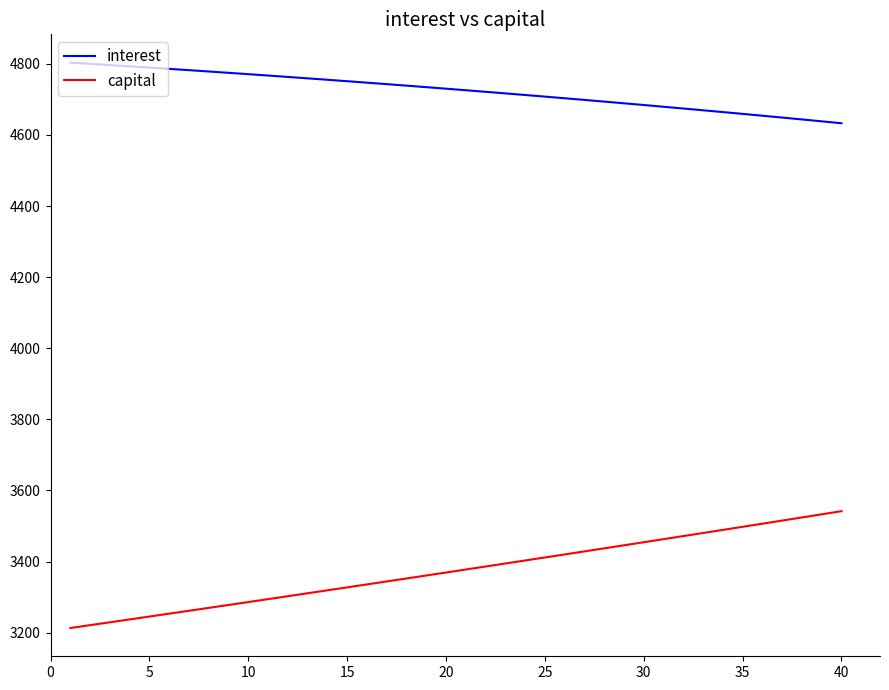

Which series has the largest range (max minus min)?

capital